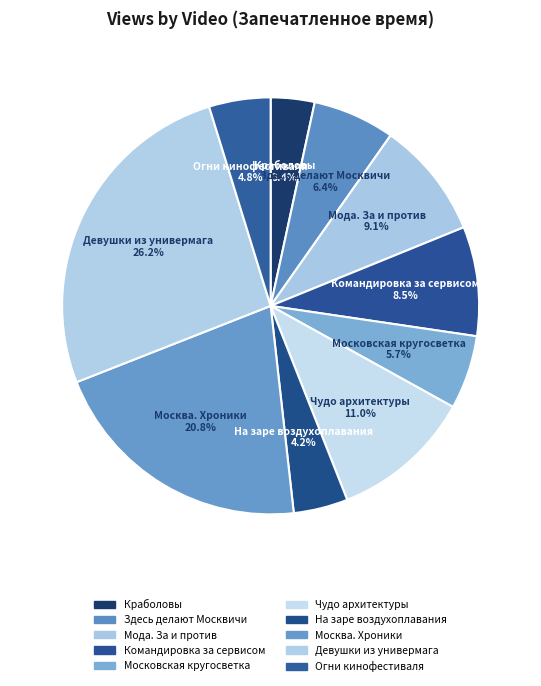

Is it true that Мода. За и против is 9% of the pie?

True